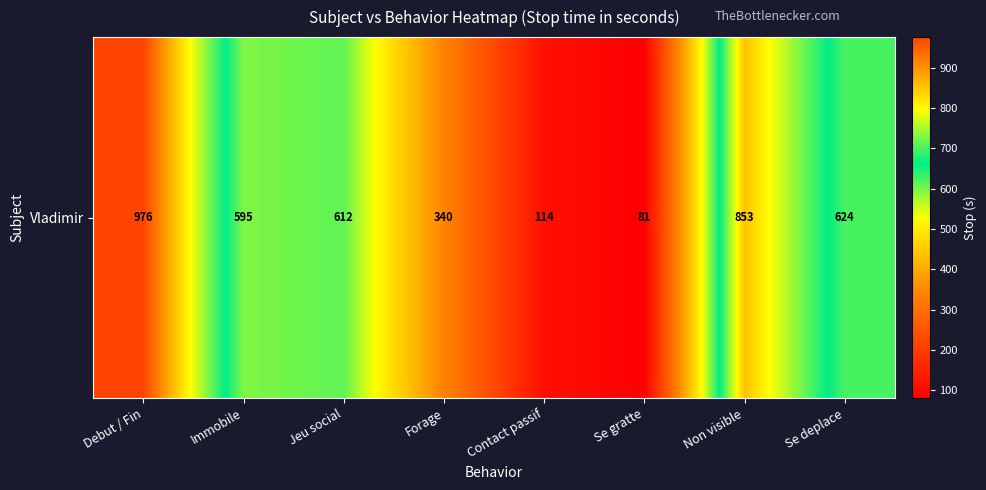

What is the average value?

524.4